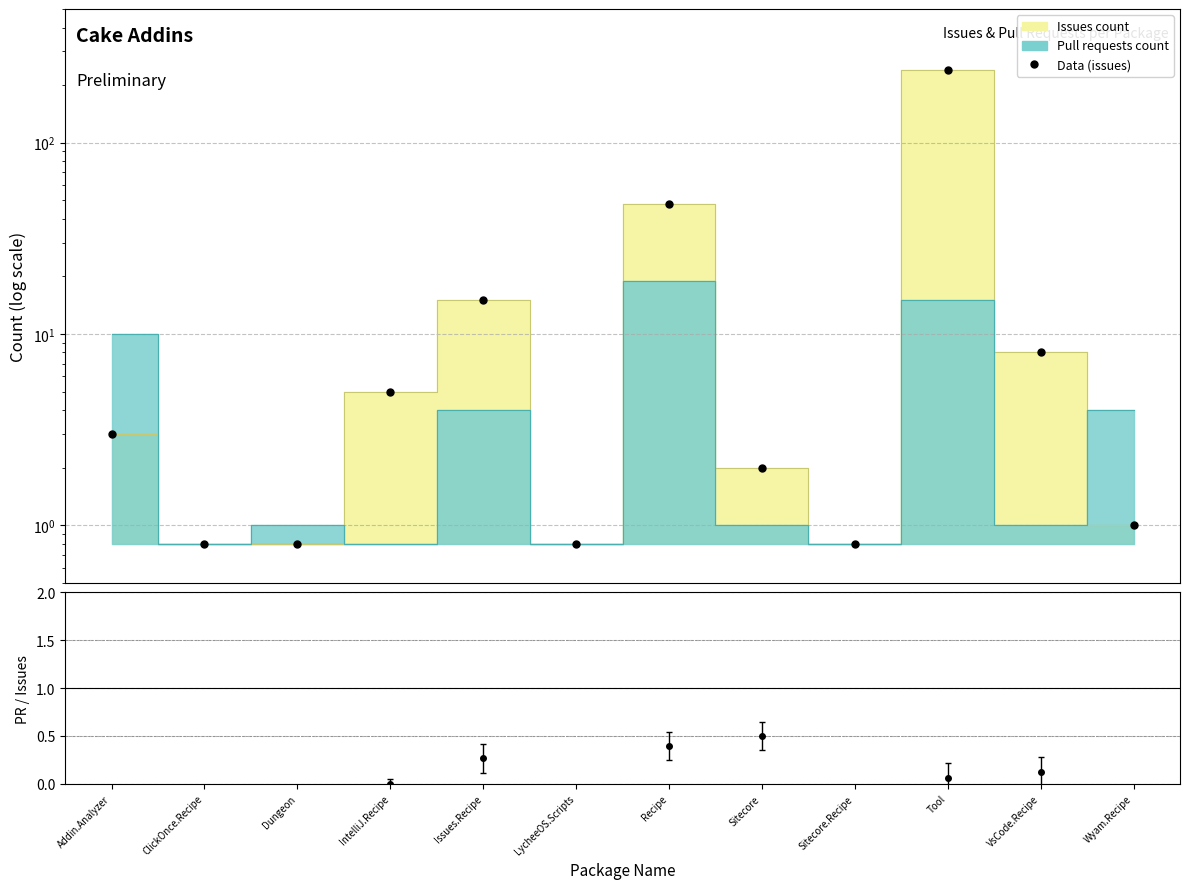

Count the number of values greater than 3.

5